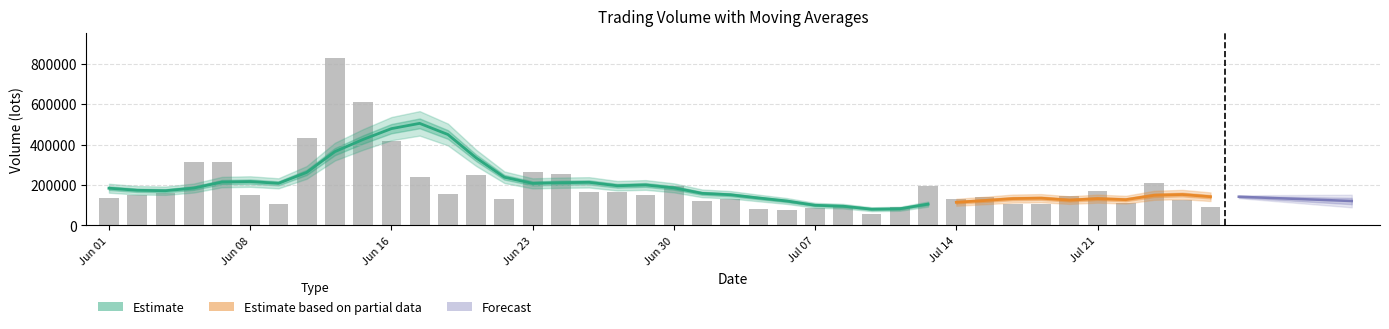

Which has a higher value, 18 or 16?

16